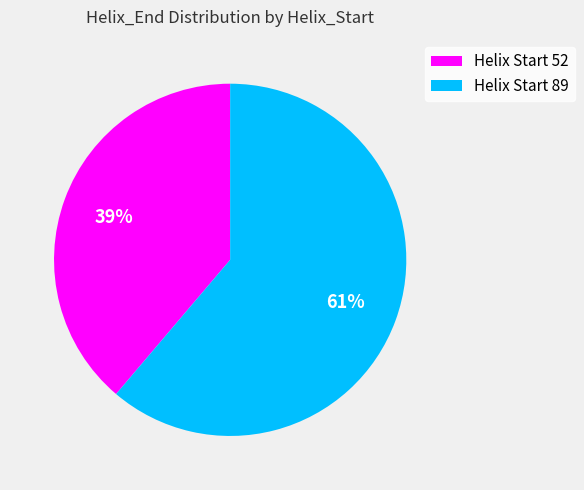

To the nearest percent, what is the difference between the largest and smallest slice percentages?

22%